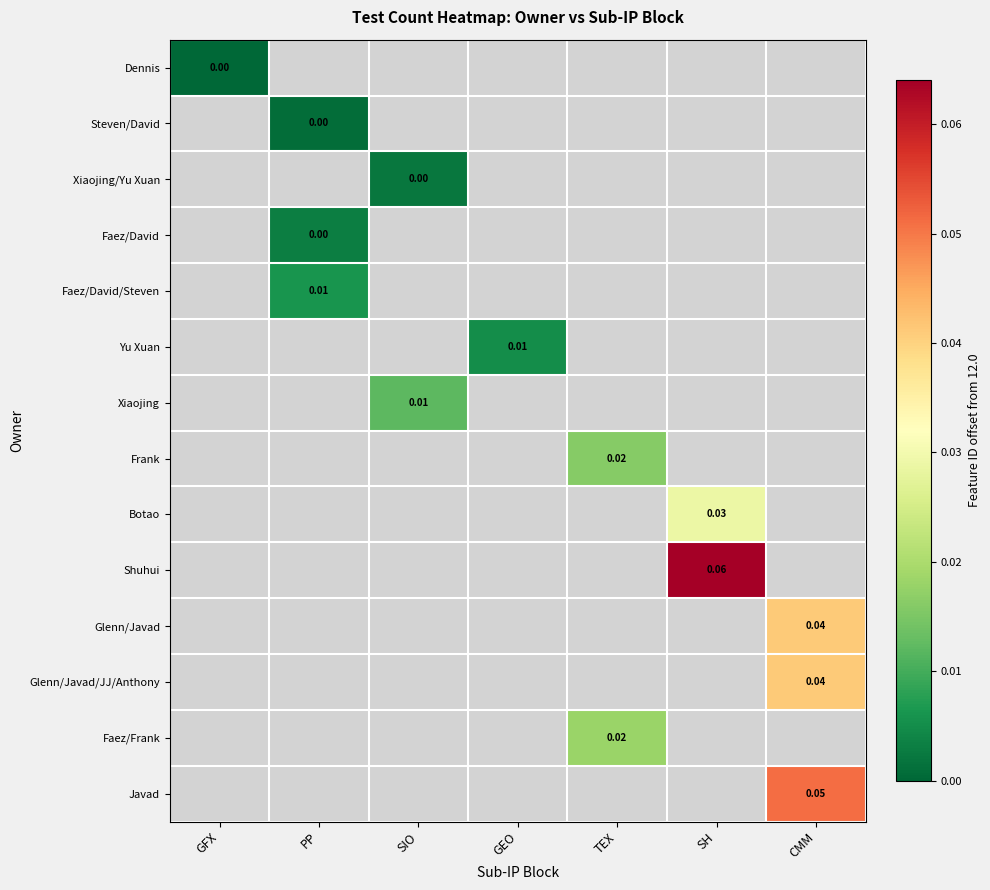

Which has a higher value, GFX or TEX?

TEX